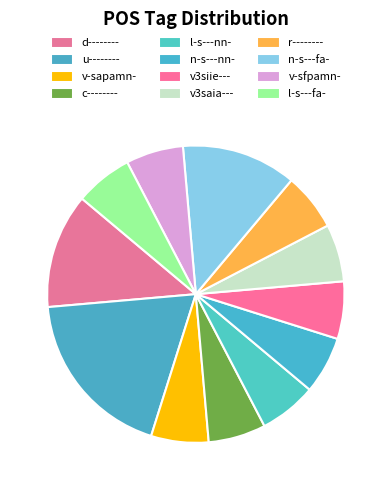

What percentage is NOT represented by v3siie---?

93.8%